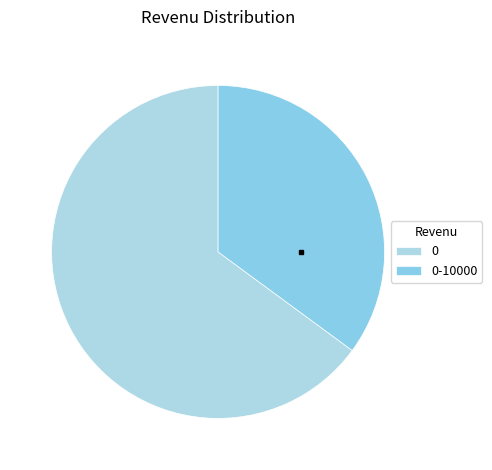

To the nearest percent, what is the difference between the 0-10000 and 0 slice percentages?

30%